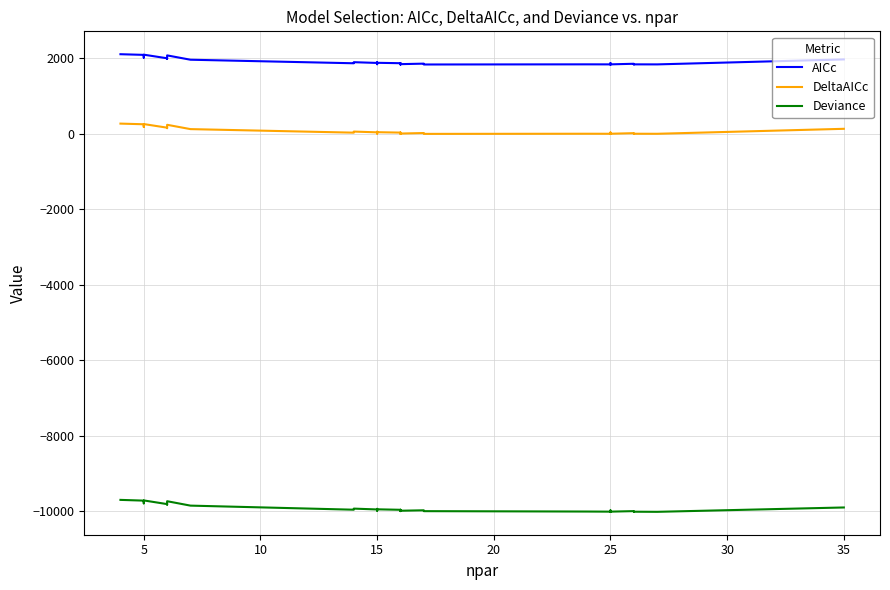

How many lines are shown in the chart?

3